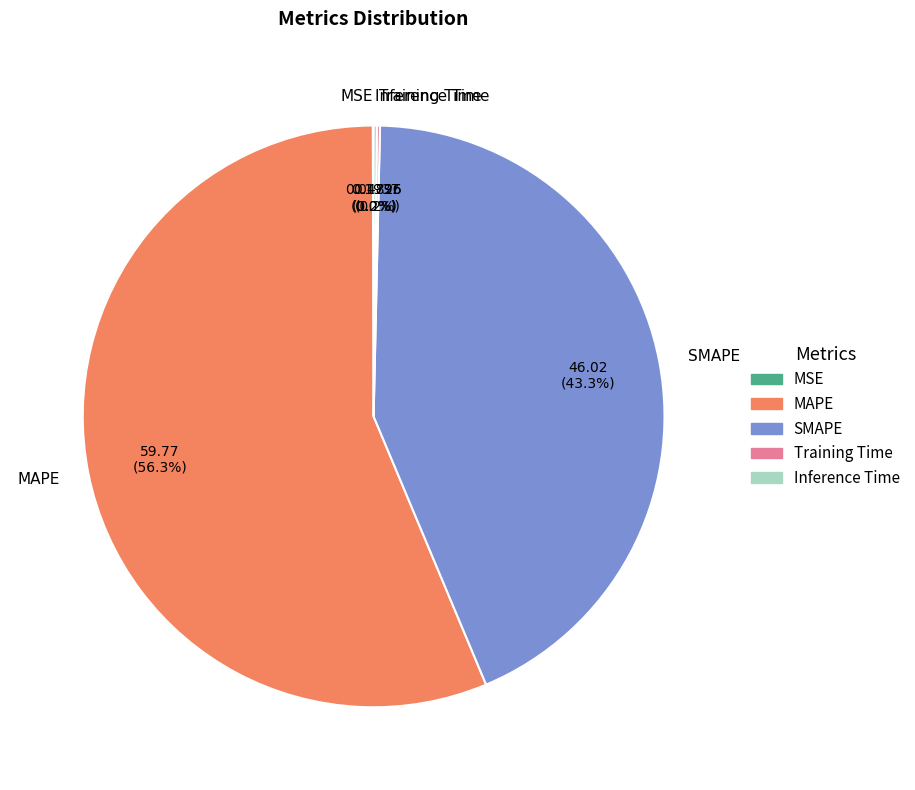

Which has a higher value, MAPE or SMAPE?

MAPE